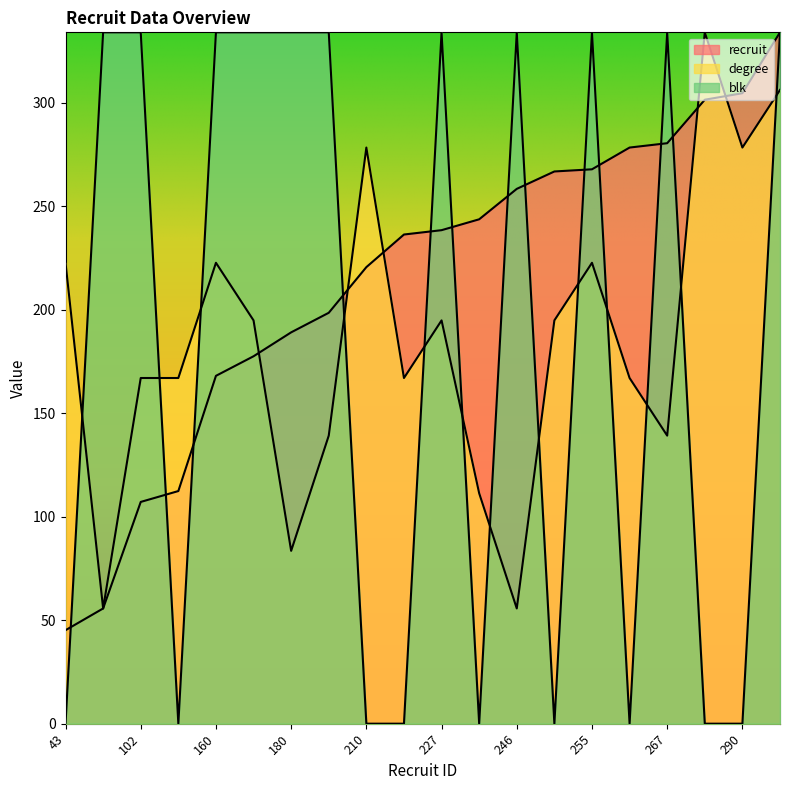

What is the difference between the maximum and second lowest values in the blk series?

333.9